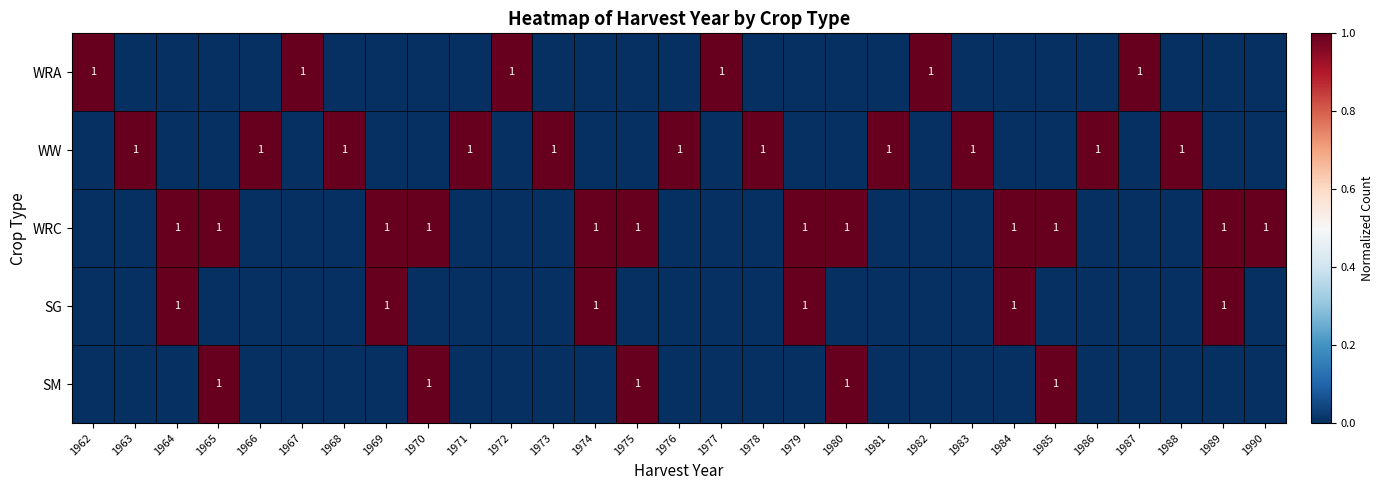

The value of WRC at 1989 is 1. True or false?

True